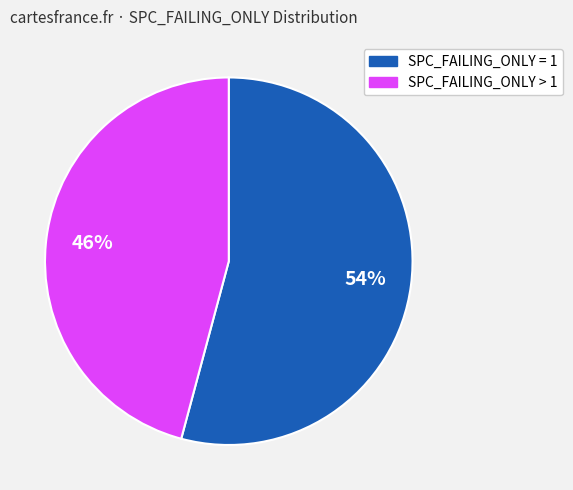

To the nearest percent, what is the difference between the largest and smallest slice percentages?

8%